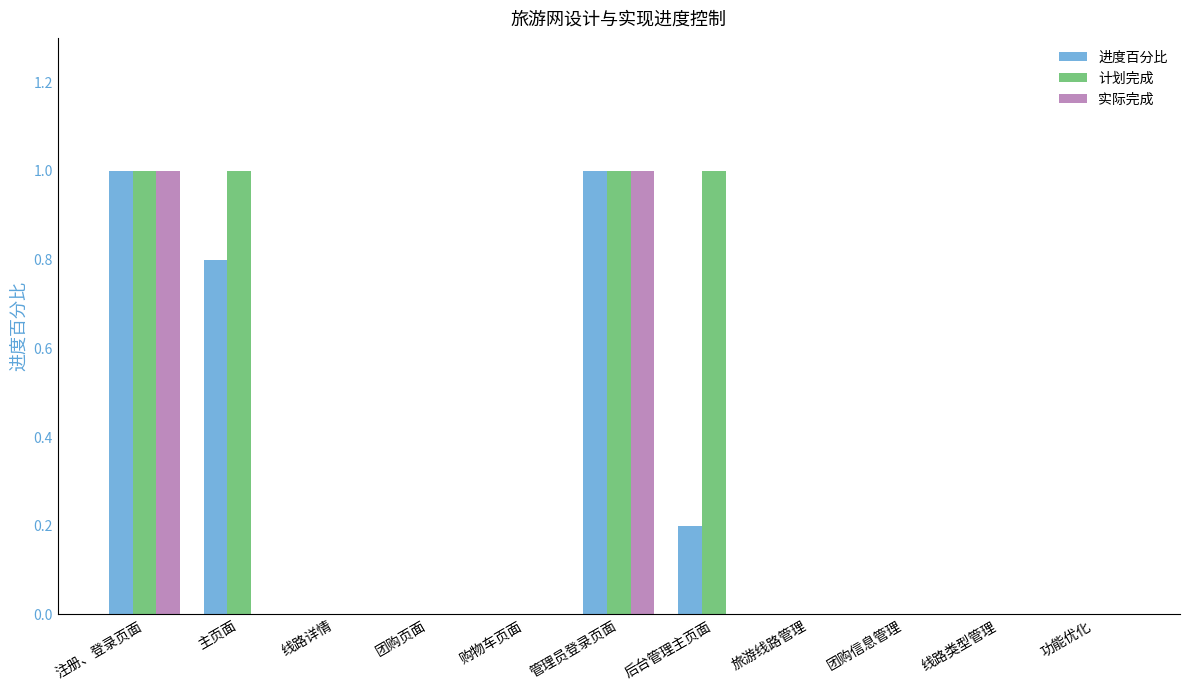

What is the highest value of the 计划完成 series?

1.0